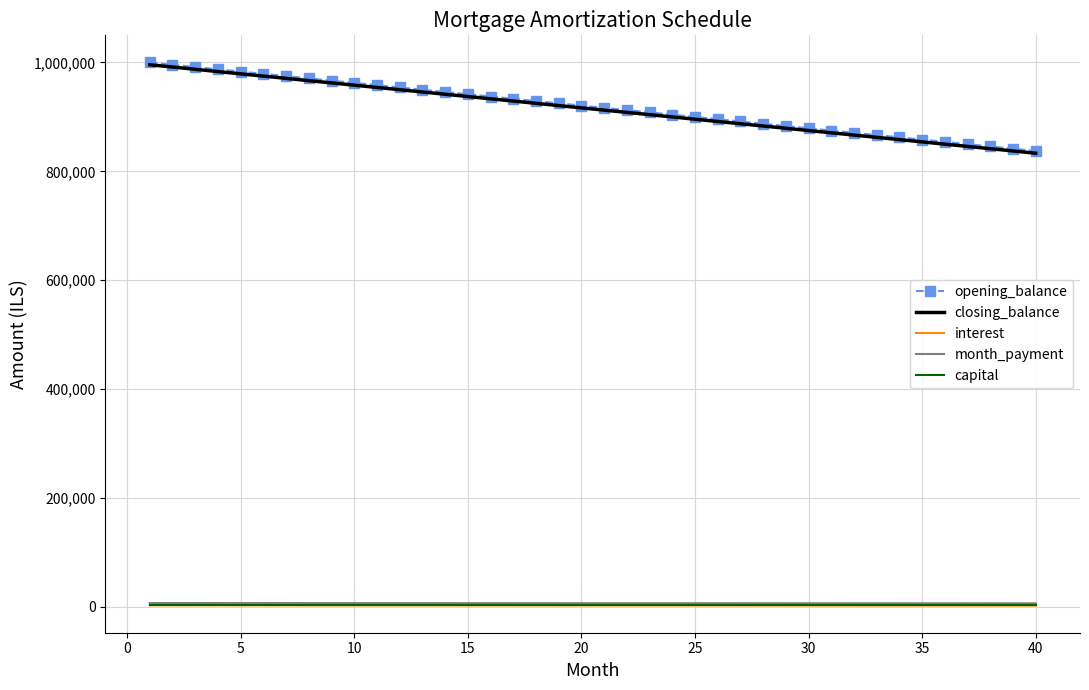

What is the highest value of the opening_balance series?

1000000.0